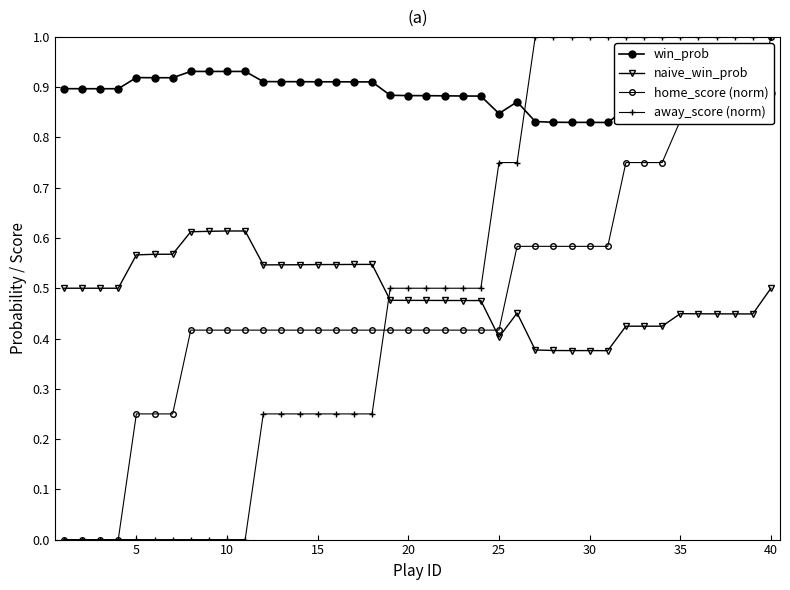

What is the average value of the naive_win_prob series?

0.5